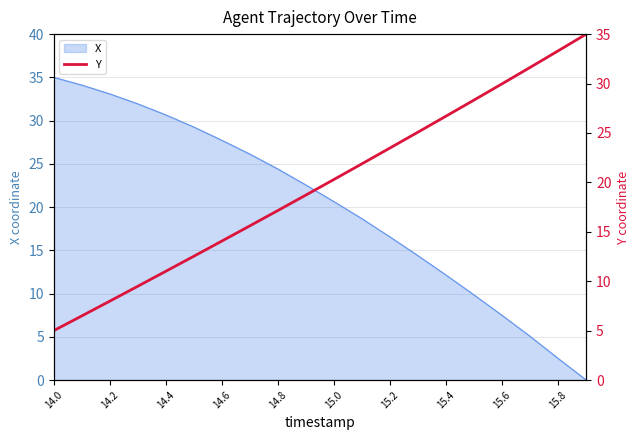

What is the greatest value displayed?

35.0